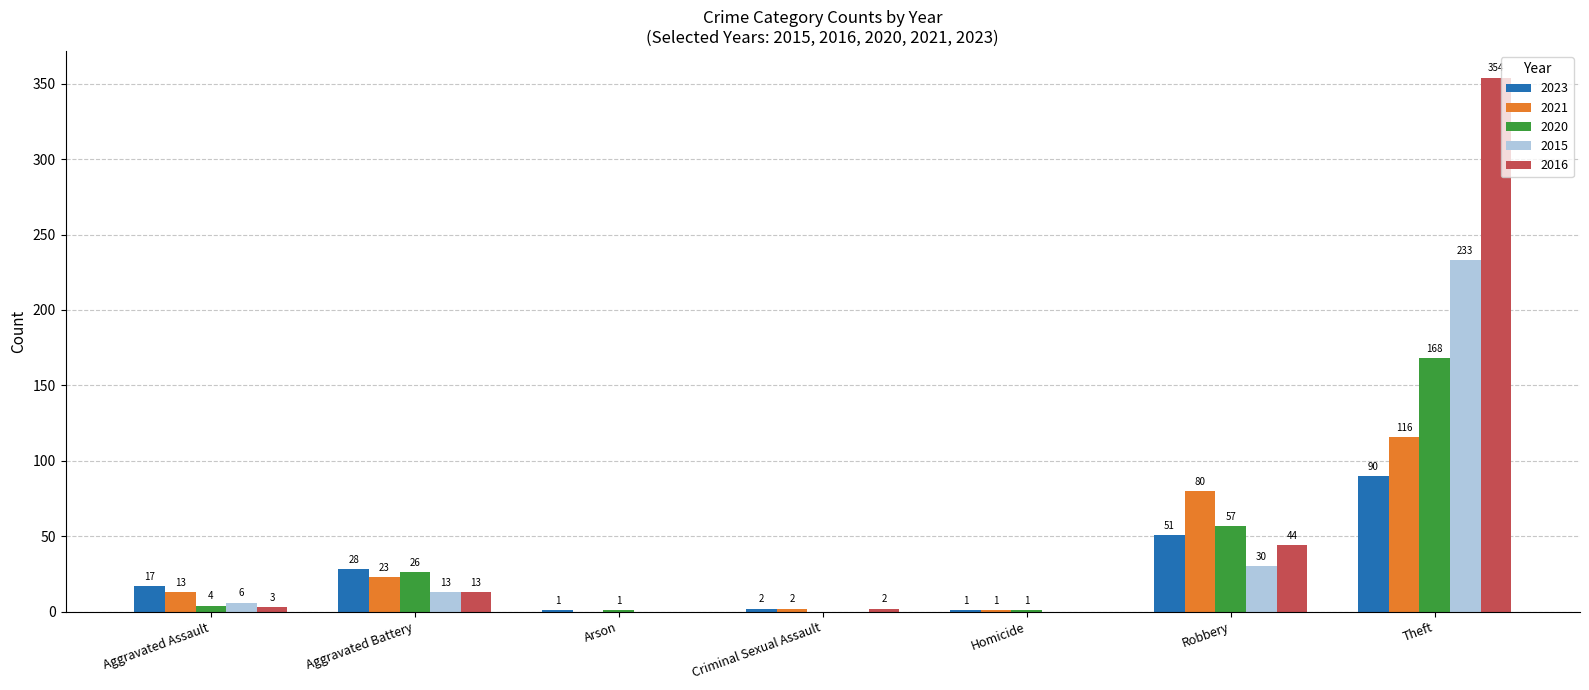

What is the sum of the 2016 values at Arson and Robbery?

44